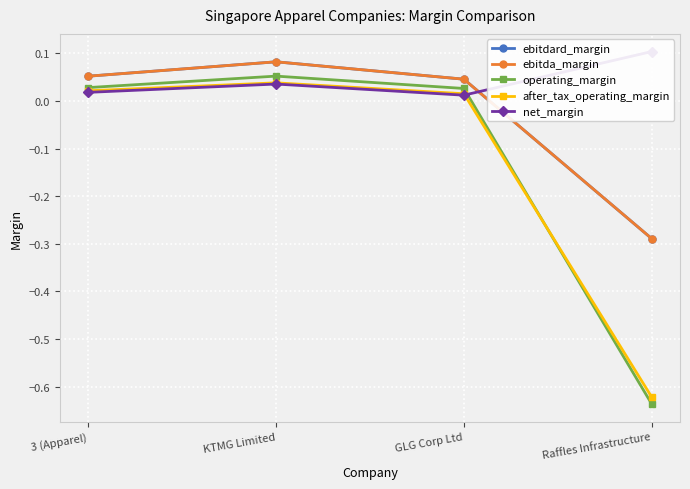

How many ebitdard_margin values are between 0 and 1?

3